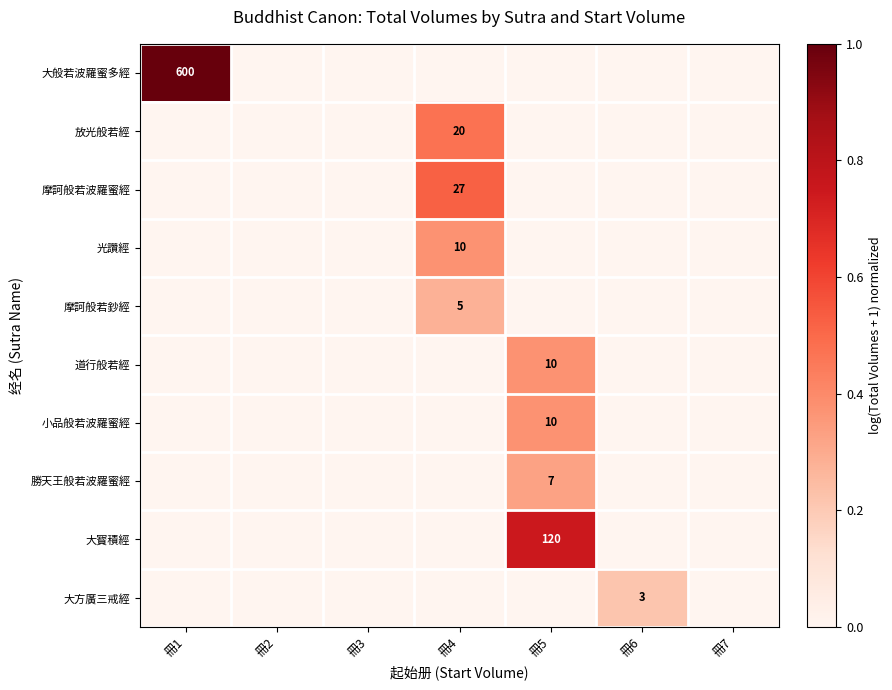

True or false: 大般若波羅蜜多經 has a value of 0.0 at 冊4.

True